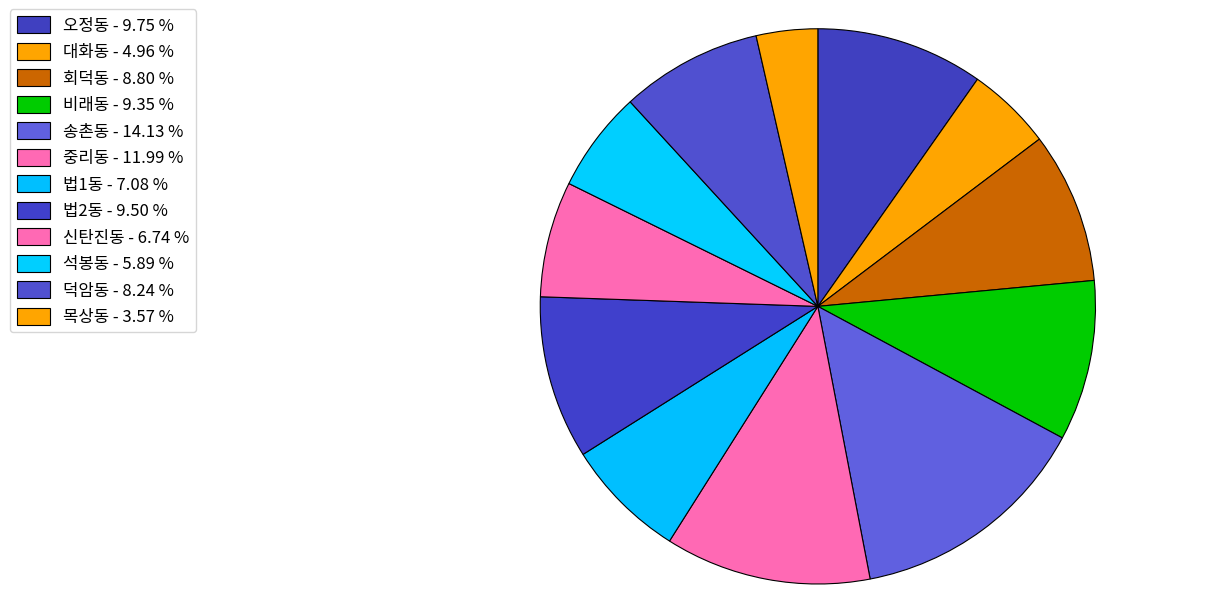

To the nearest percent, what percentage of the pie is 오정동?

10%